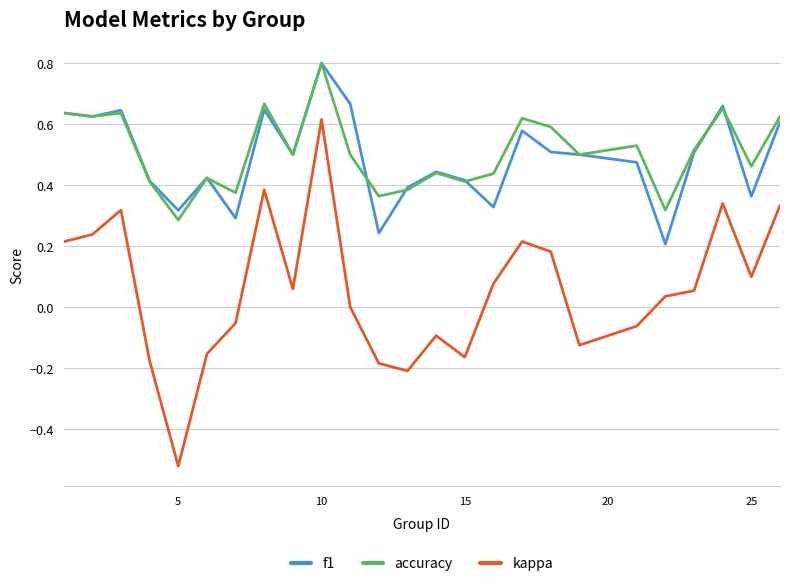

Which series has the widest spread of values?

kappa